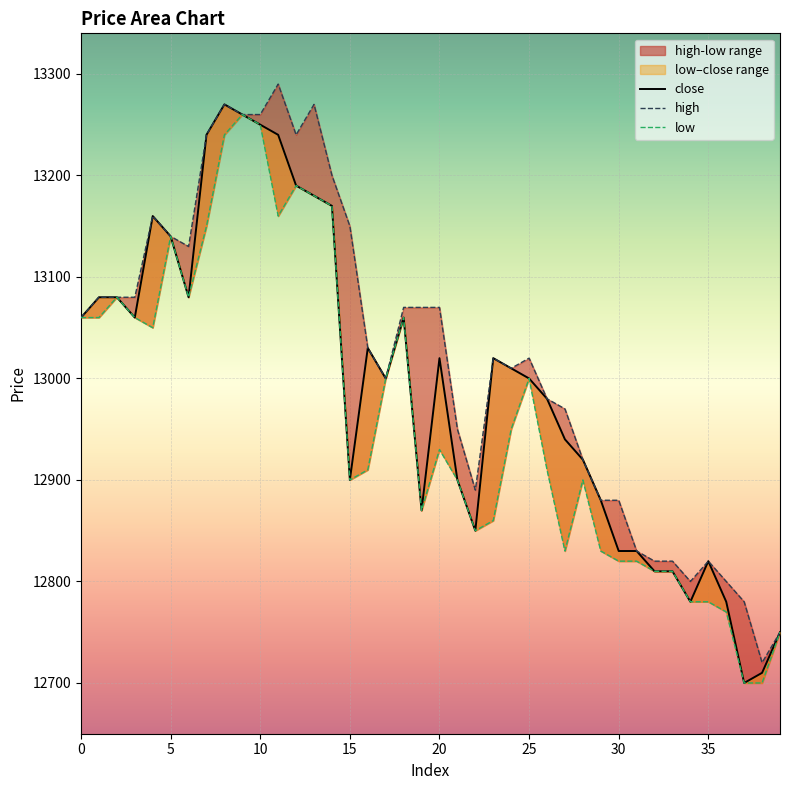

At which category does the chart reach its minimum across all series?

37